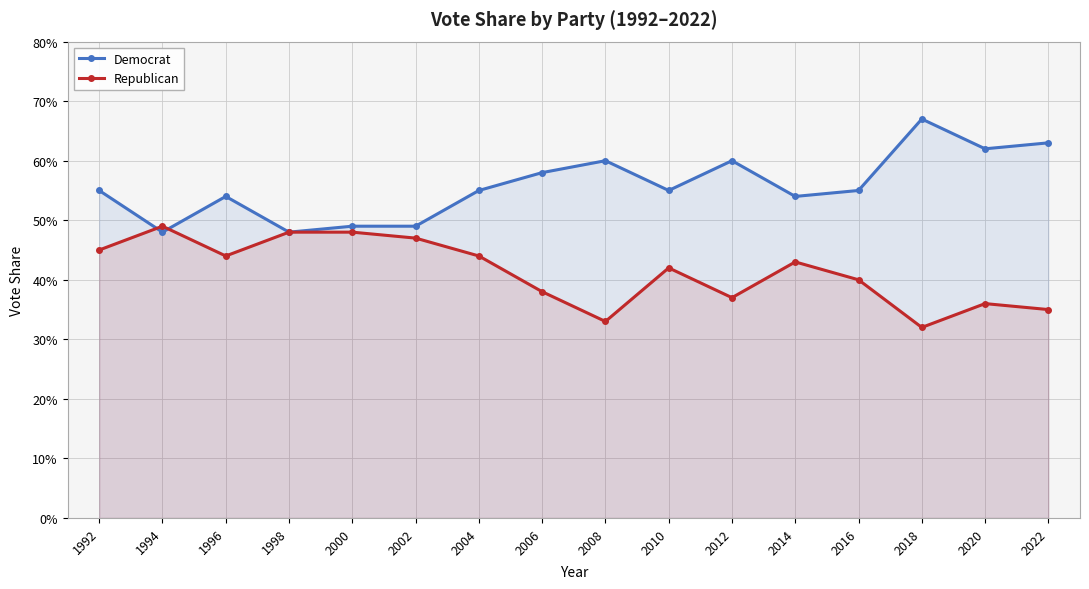

True or false: Republican and Democrat intersect in this chart.

True